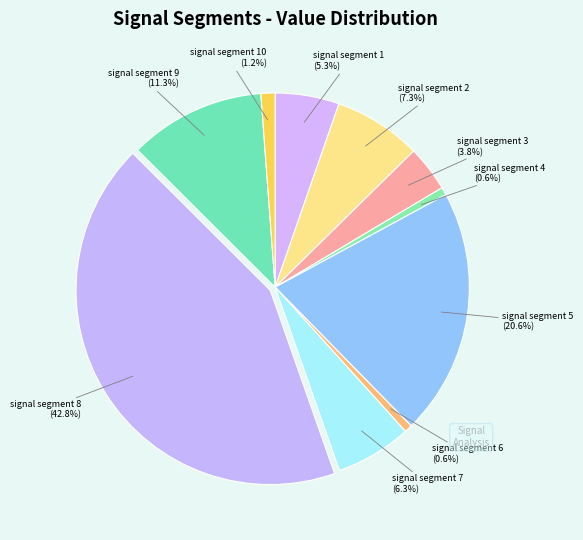

Is there a majority slice in this chart?

No